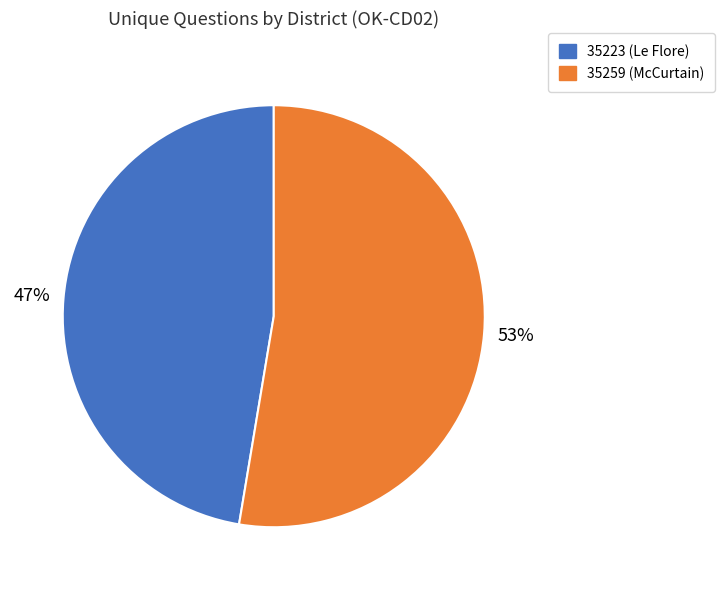

True or false: 35223 (Le Flore) accounts for 47% of the total.

True